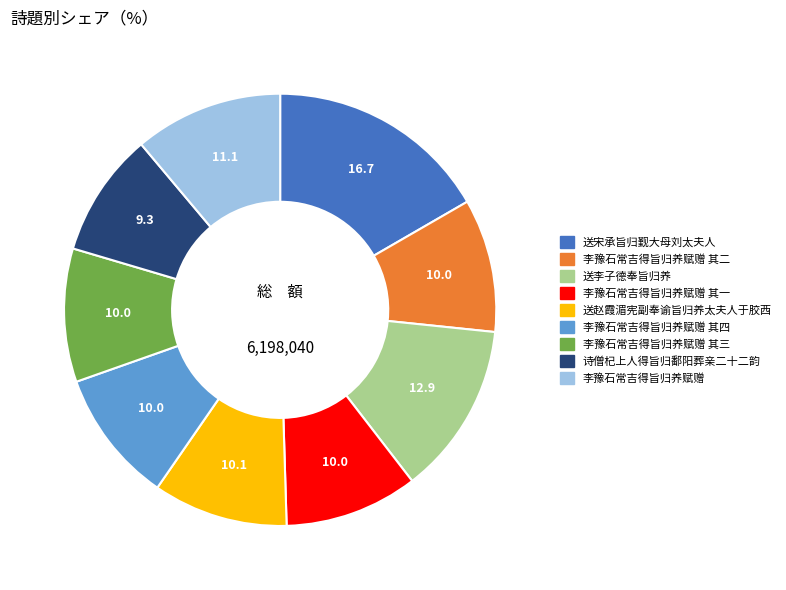

Is there any slice that represents more than half of the pie?

No